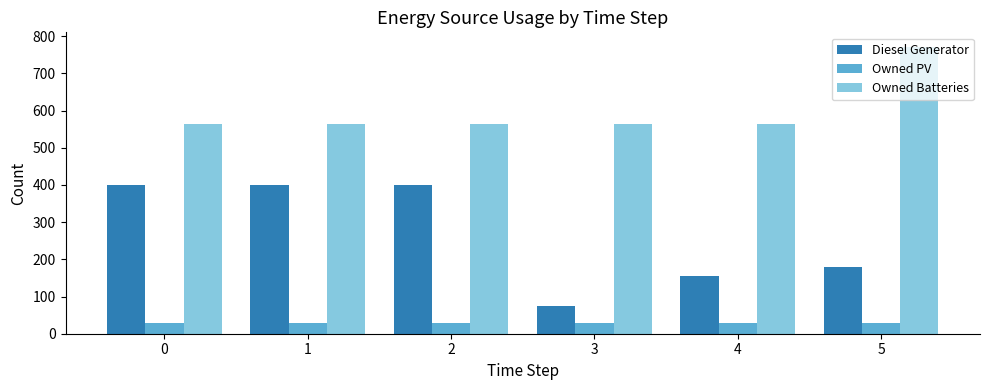

What is the value of the Diesel Generator bar at the 6th from the left?

179